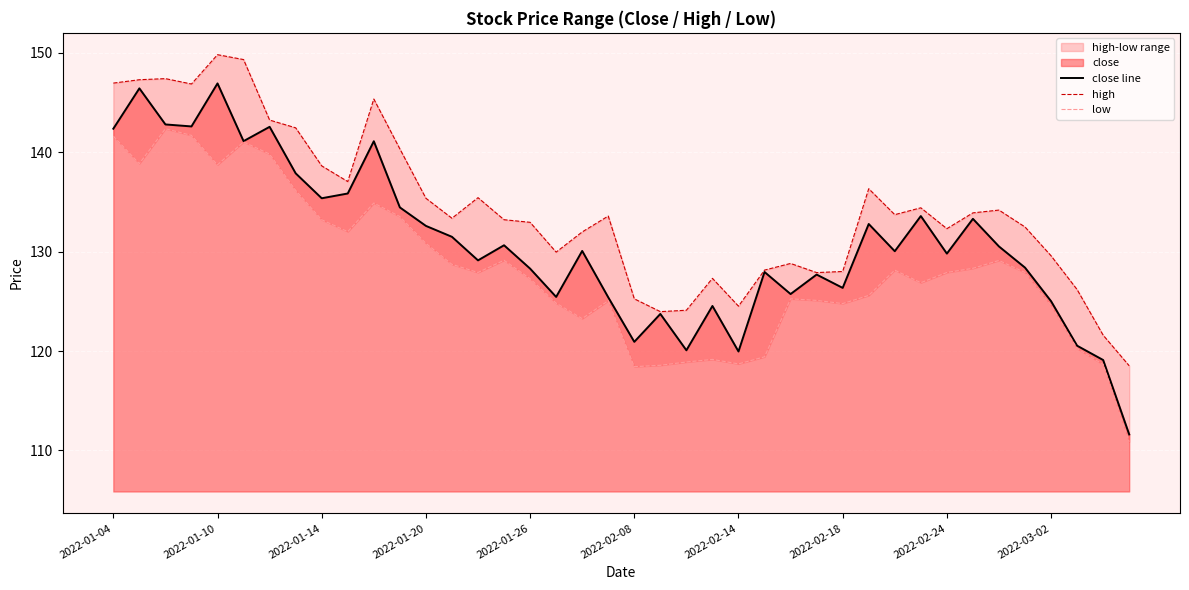

What is the highest value of the close line series?

146.9